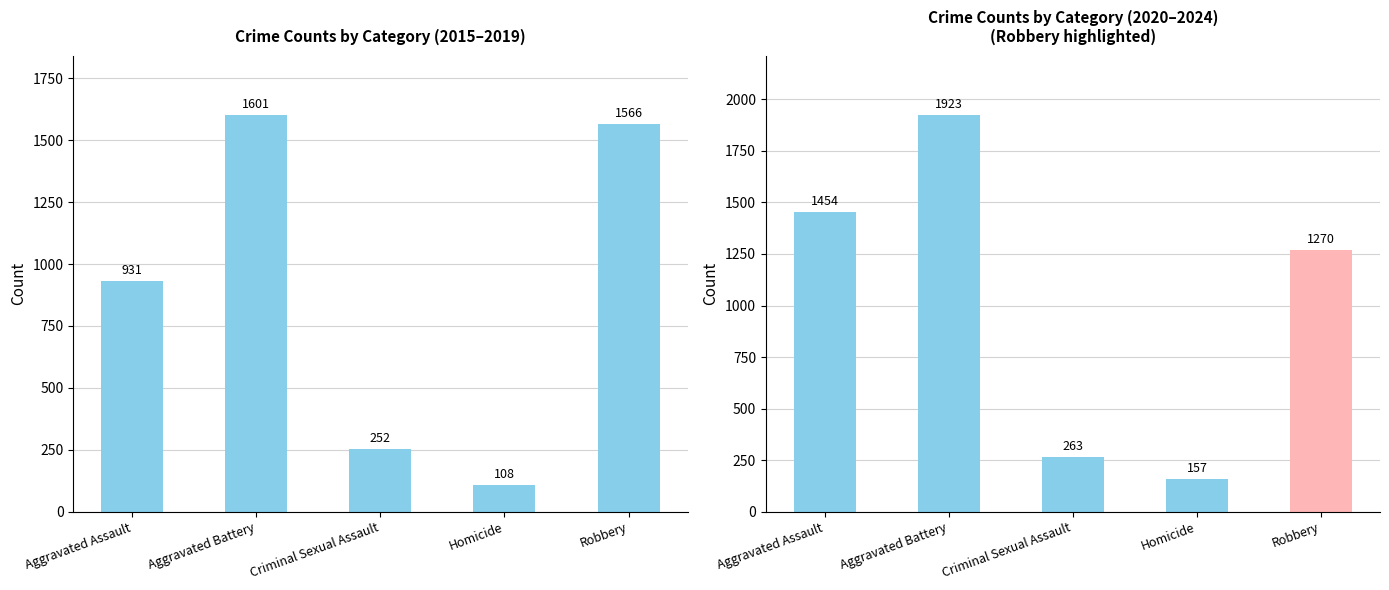

What is the spread (max minus min) of values at Robbery?

296